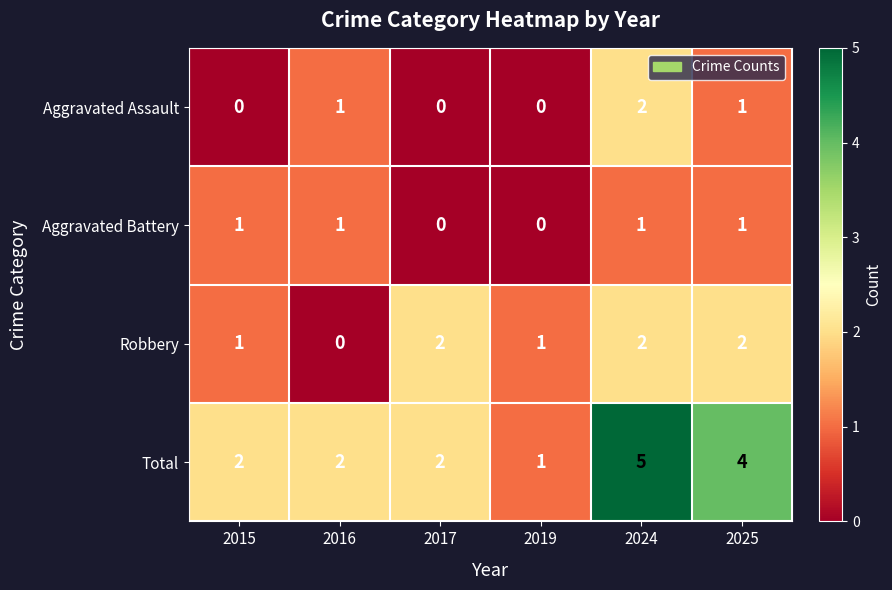

The Aggravated Assault series shows -1 at 2017. True or false?

False